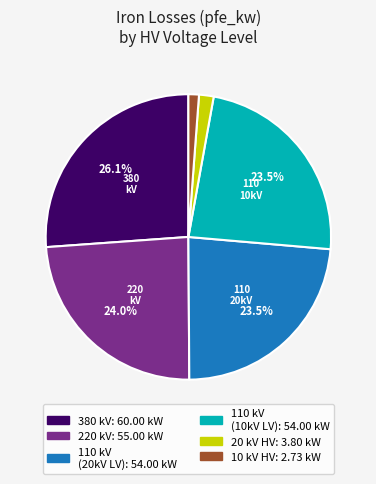

Is there a majority slice in this chart?

No